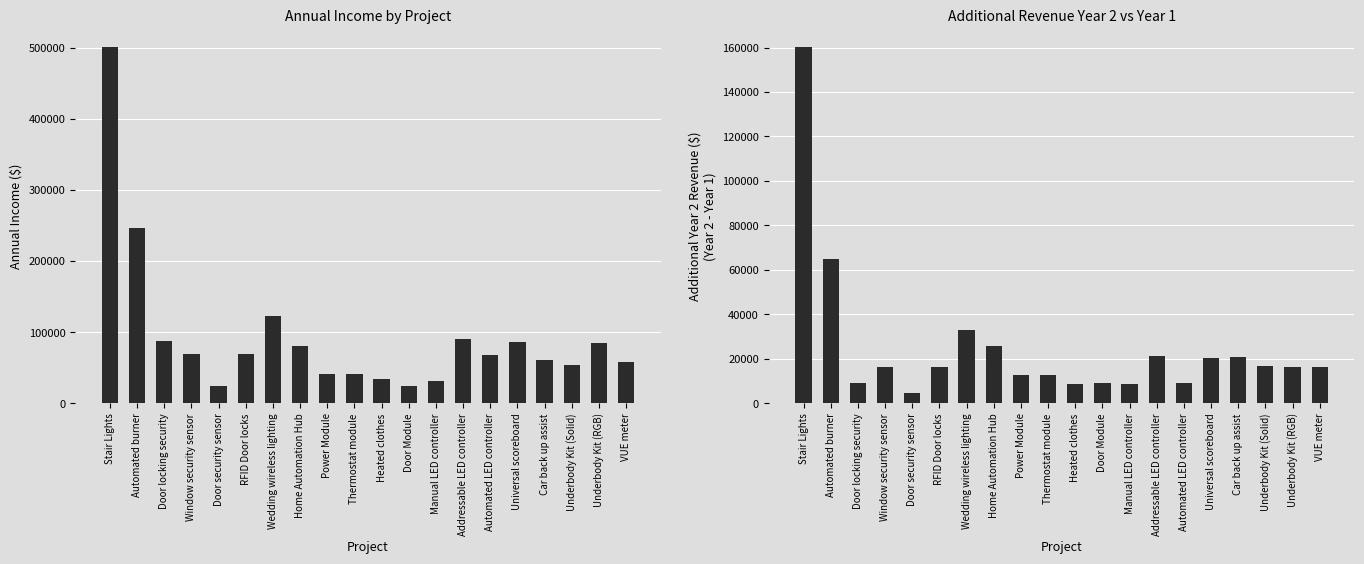

Is the value of Annual Income at Underbody Kit (Solid) greater than the value of Year 2 - Year 1 Revenue at Door locking security?

Yes